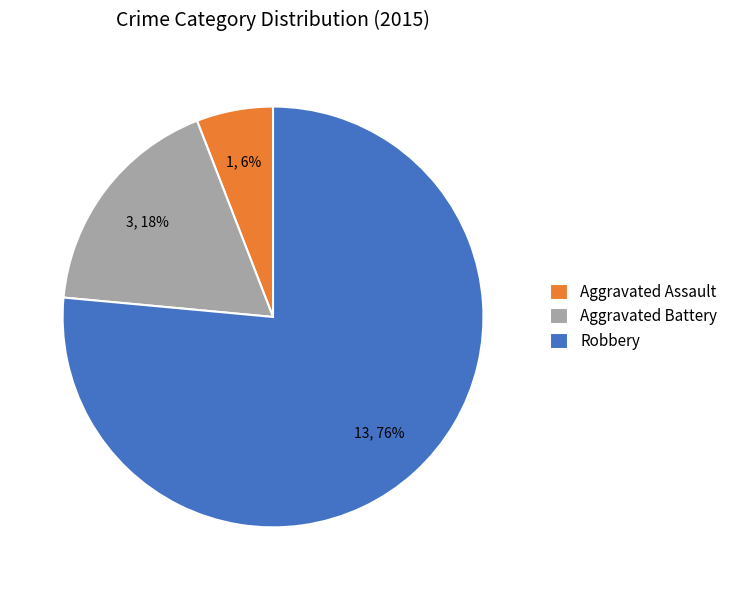

Rank the categories by value from highest to lowest.

Robbery, Aggravated Battery, Aggravated Assault